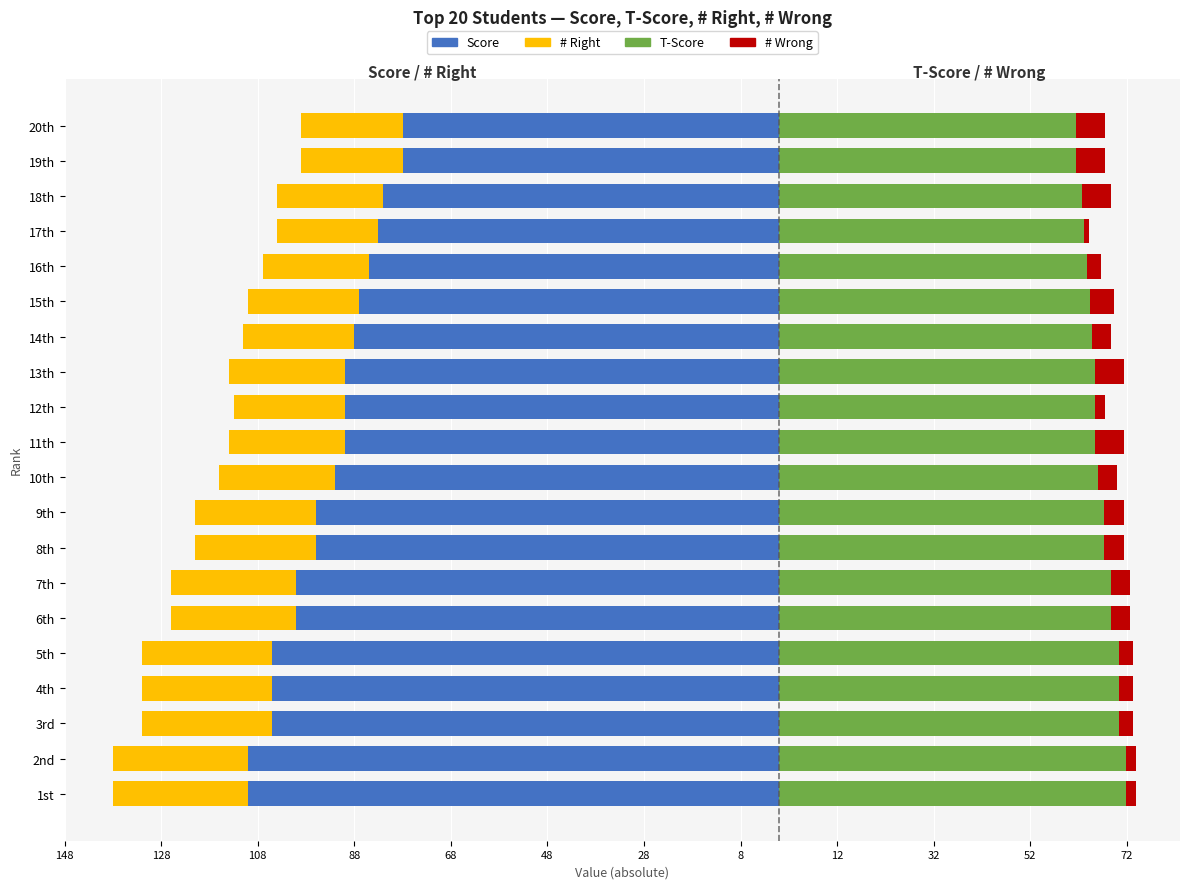

Is the value of T-Score at 3rd greater than the value of Score at 2nd?

Yes